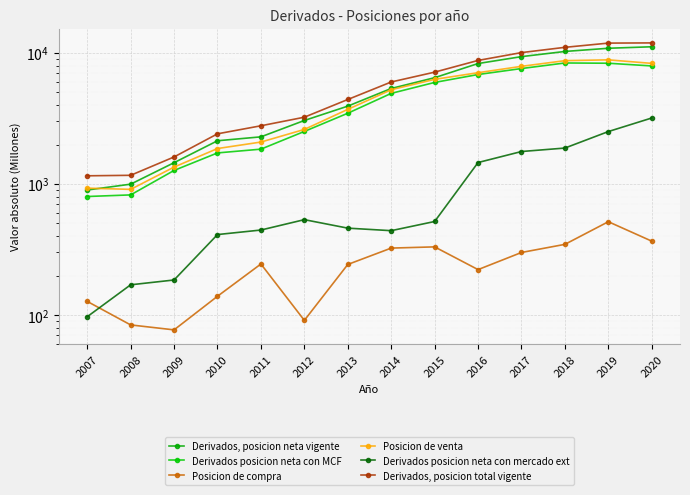

What is the sum of all Posicion de venta values?

65821